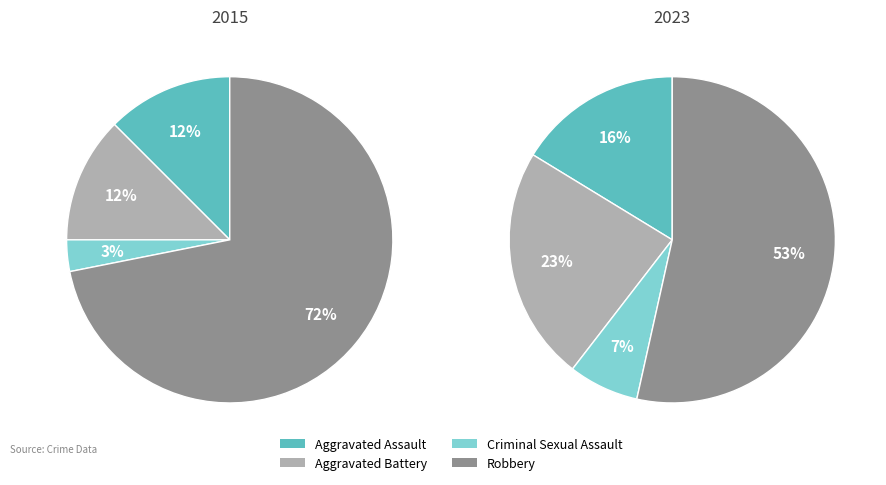

To the nearest percent, what portion does Criminal Sexual Assault represent?

3%